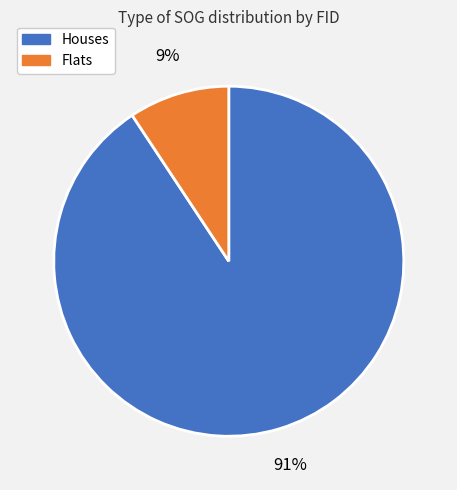

To the nearest percent, what is the average slice percentage?

50%